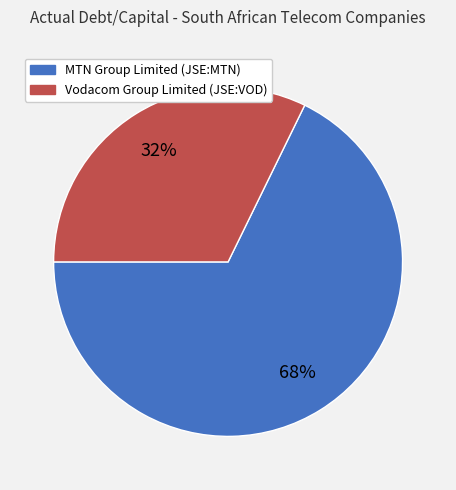

Which slice is the largest?

MTN Group Limited (JSE:MTN)